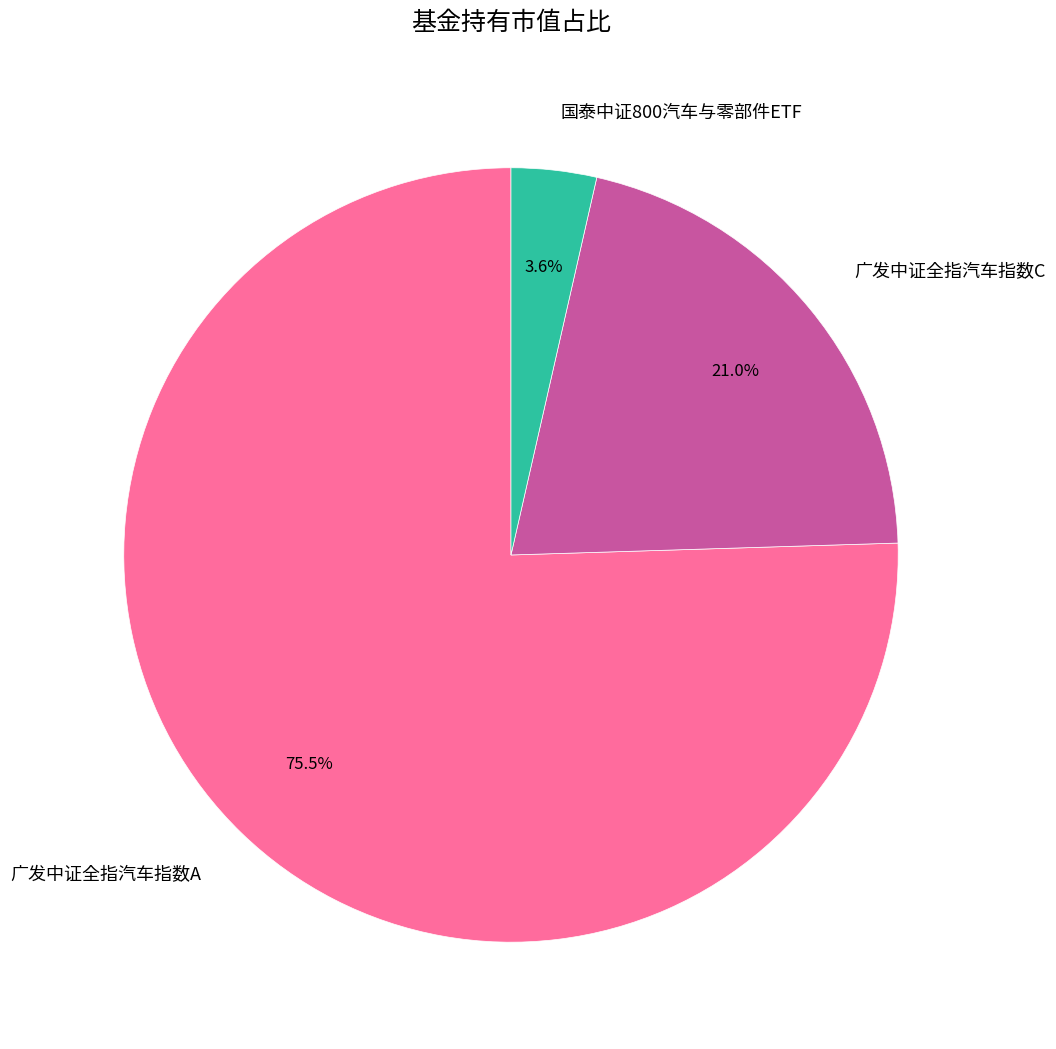

How many segments does this pie chart have?

3